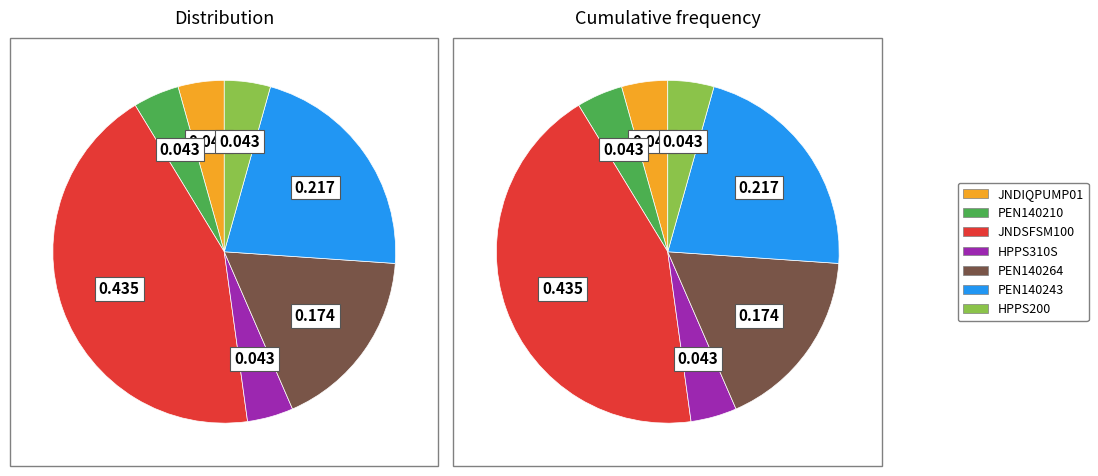

How many slices are in this pie chart?

7